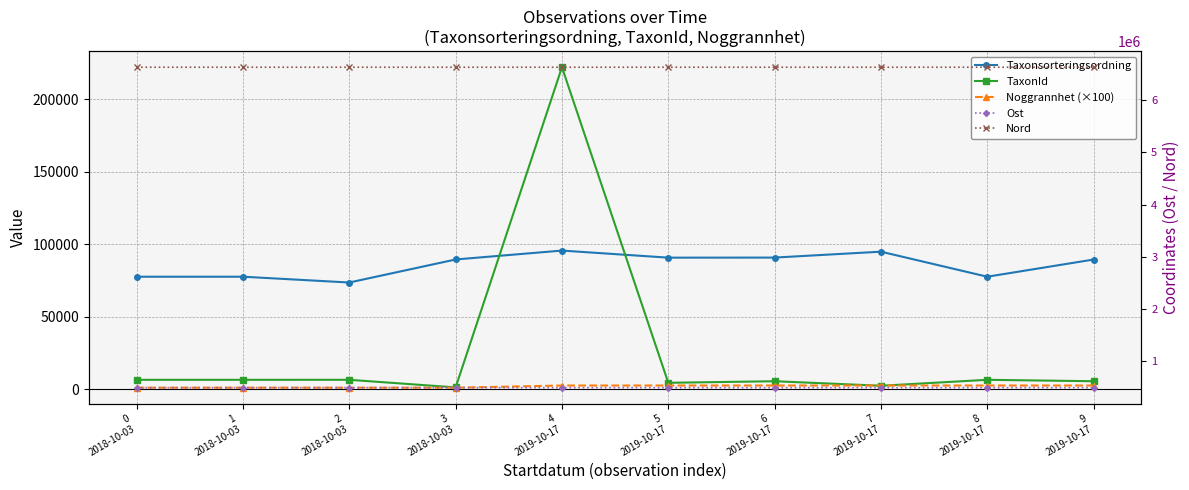

Which series ends up on top after the final intersection of TaxonId and Taxonsorteringsordning?

Taxonsorteringsordning